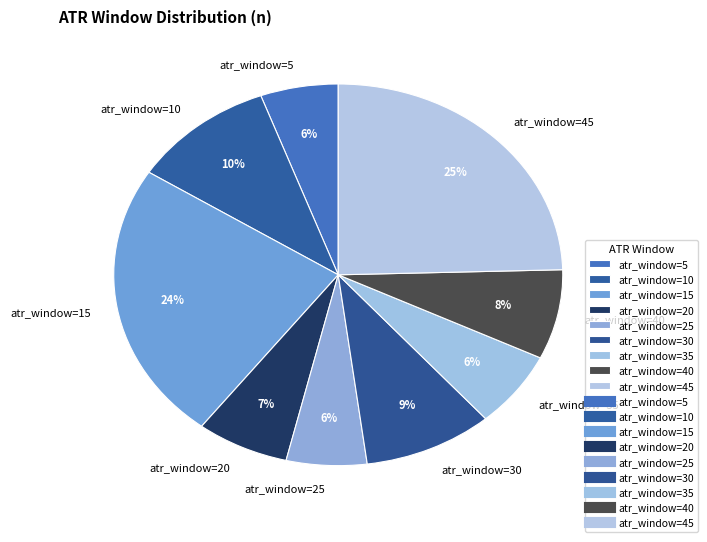

What is the ratio of the value at atr_window=30 to the value at atr_window=45?

0.4